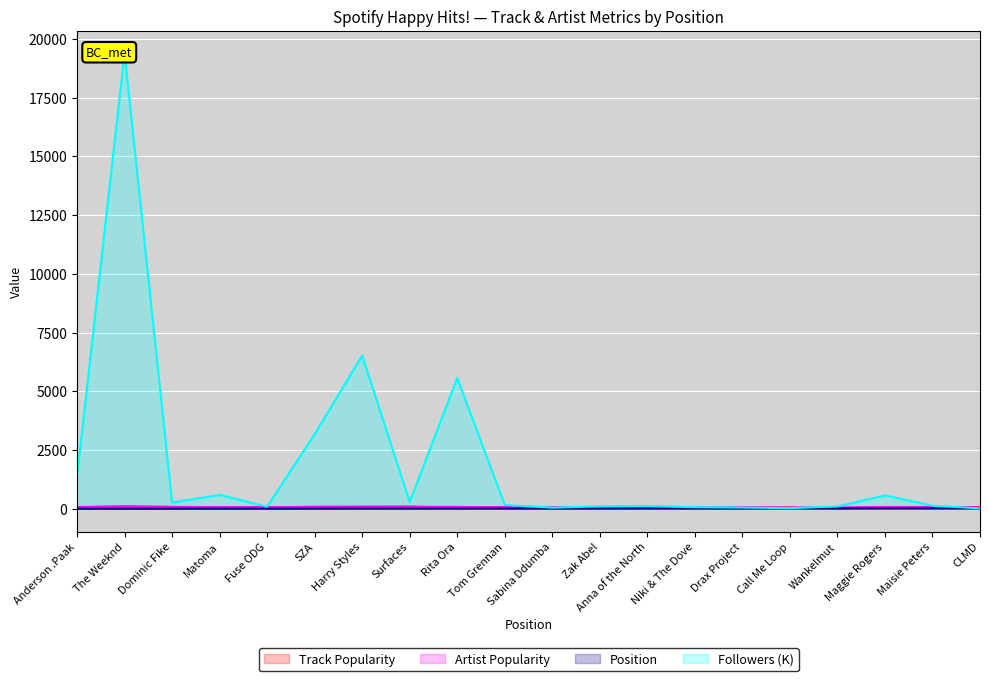

At which category is the sum across all series the highest?

The Weeknd